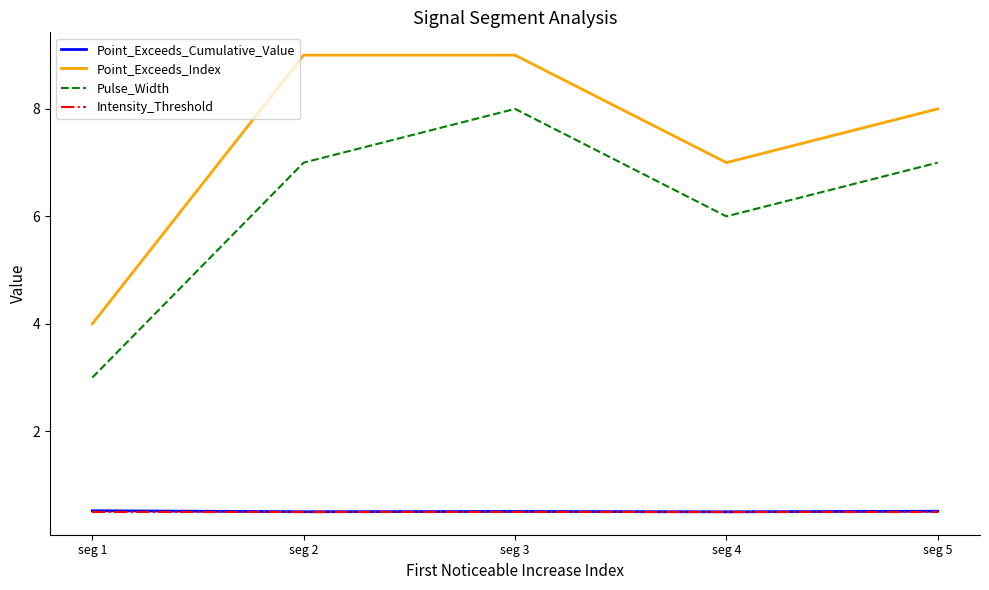

Does the chart have visible grid lines?

No